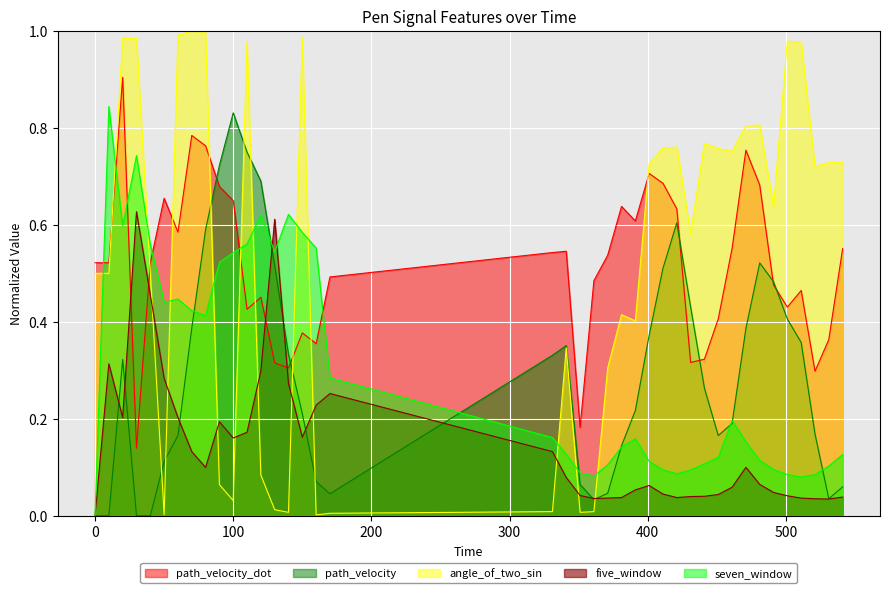

Between 451.0 and 361.0, which is larger?

361.0